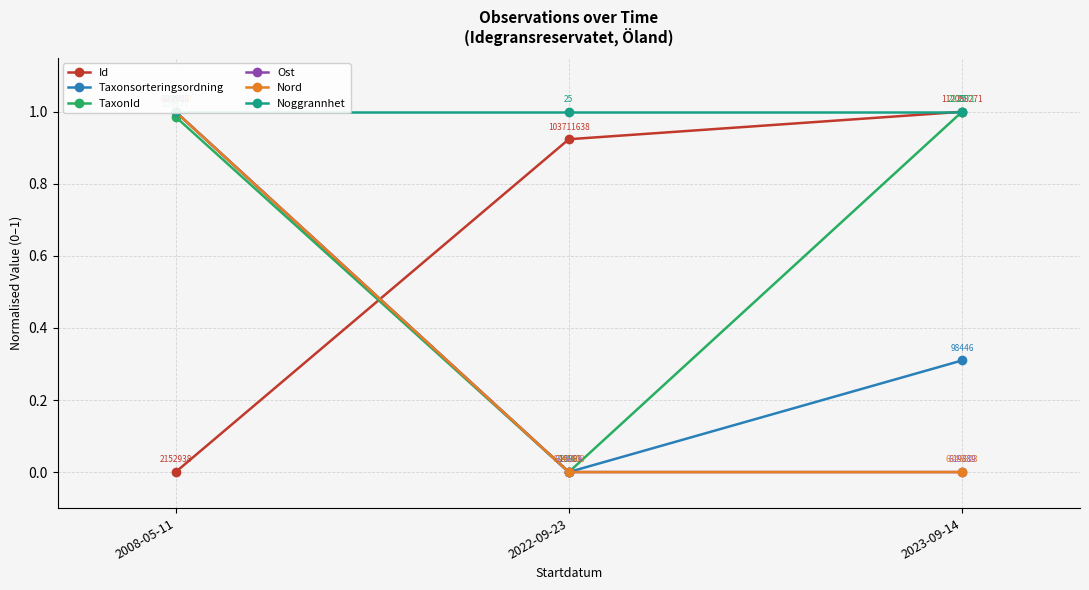

What is the total value across all series at 2008-05-11?

5.0